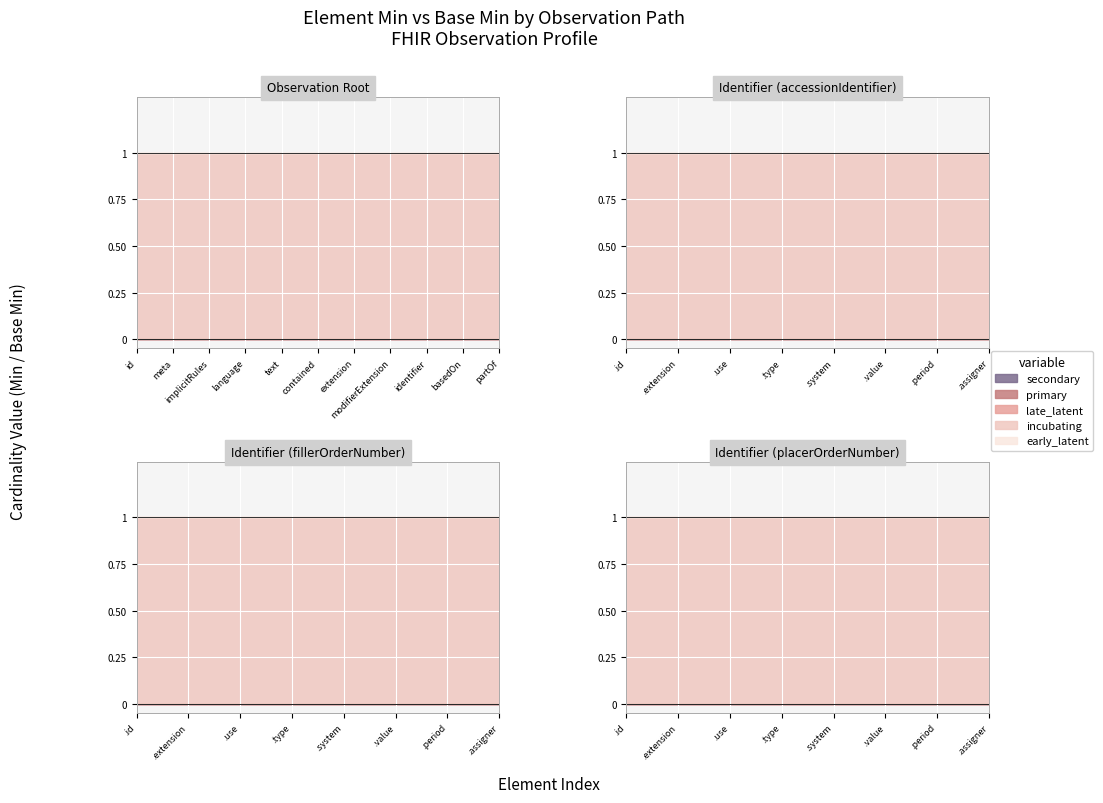

Rank the series by their maximum value, from highest to lowest.

incubating, secondary, primary, late_latent, early_latent